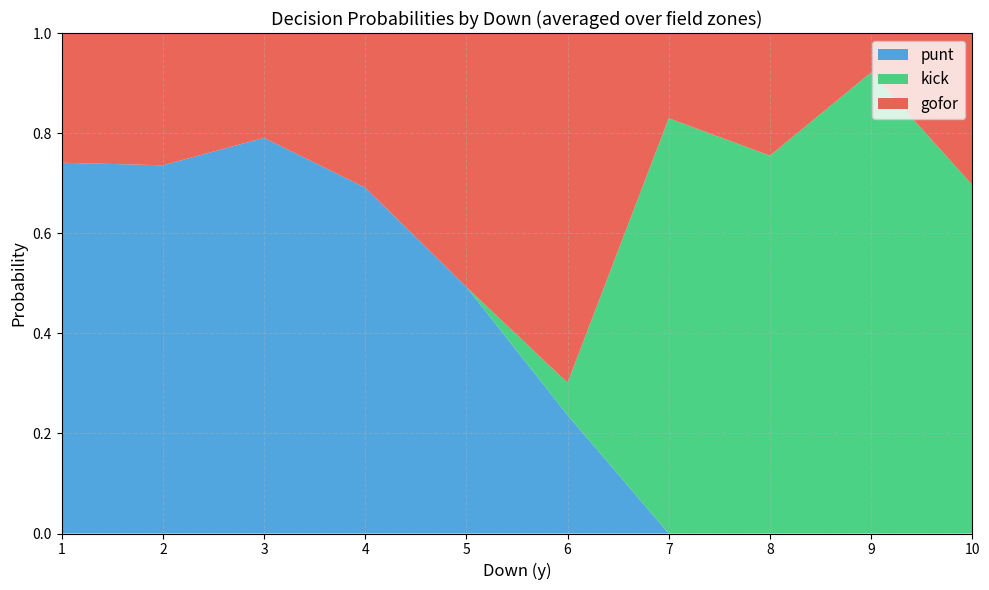

The value of punt at 4 is 1.0. True or false?

False